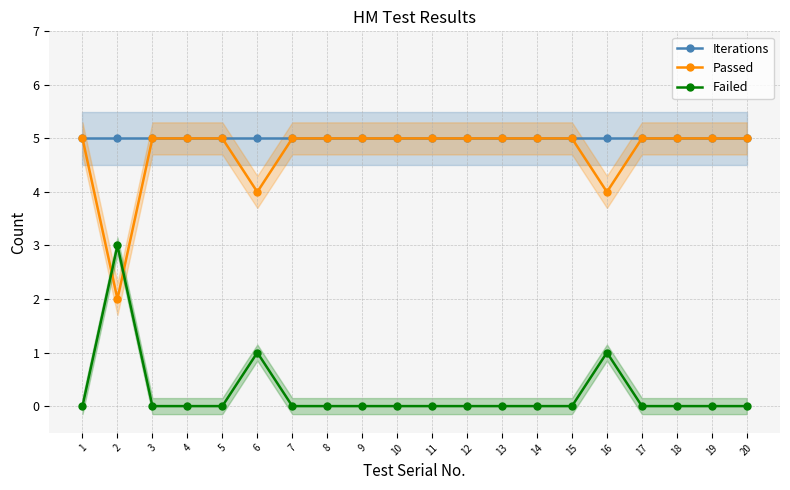

At which label does Passed reach its peak?

1